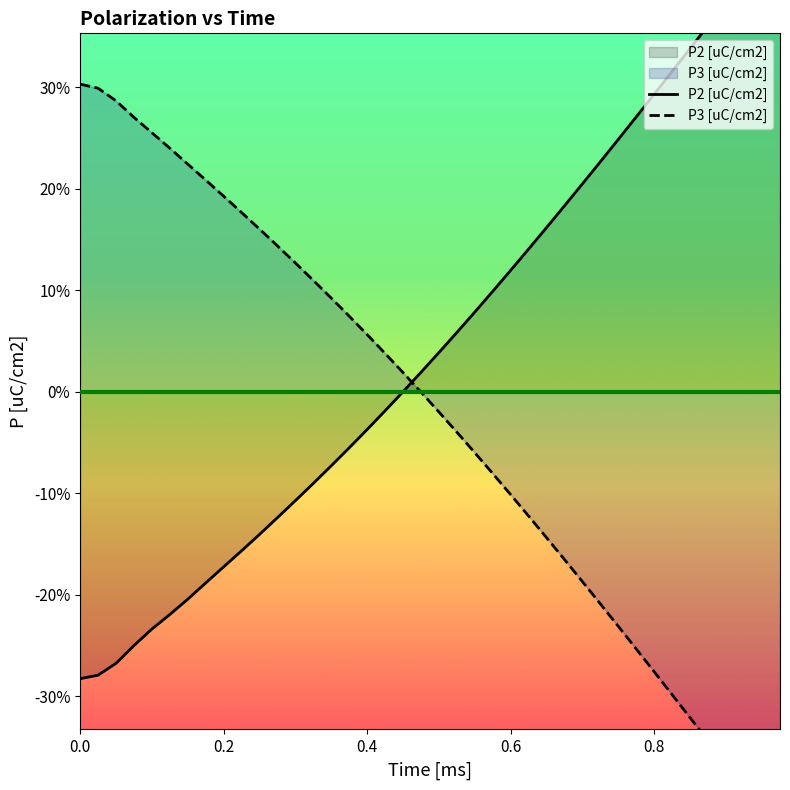

How many distinct data groups are displayed?

2